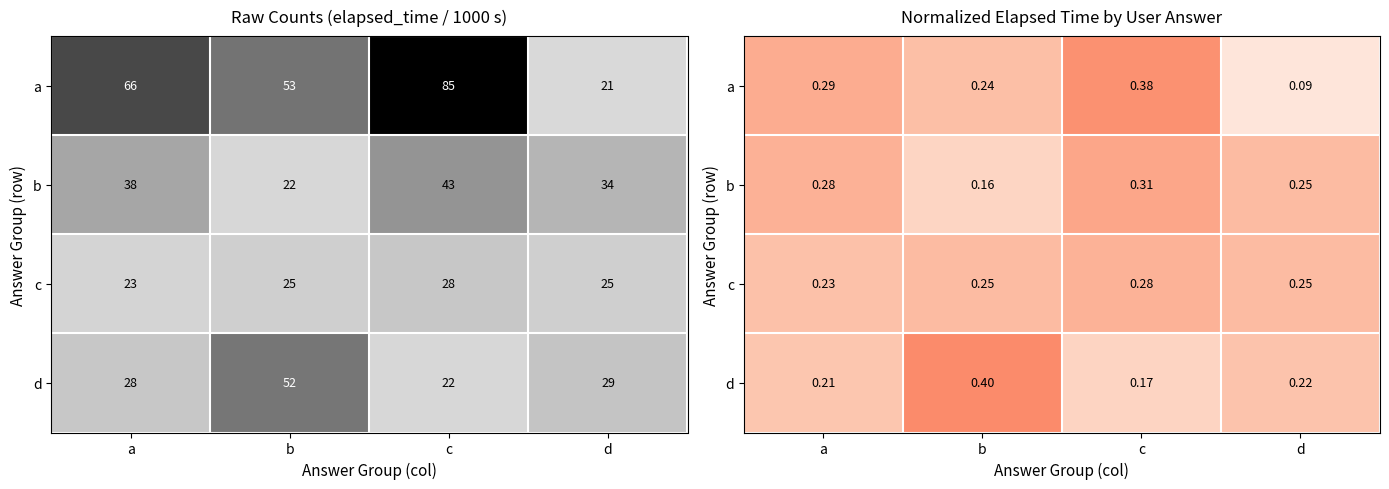

At which category is the sum across all series the highest?

c